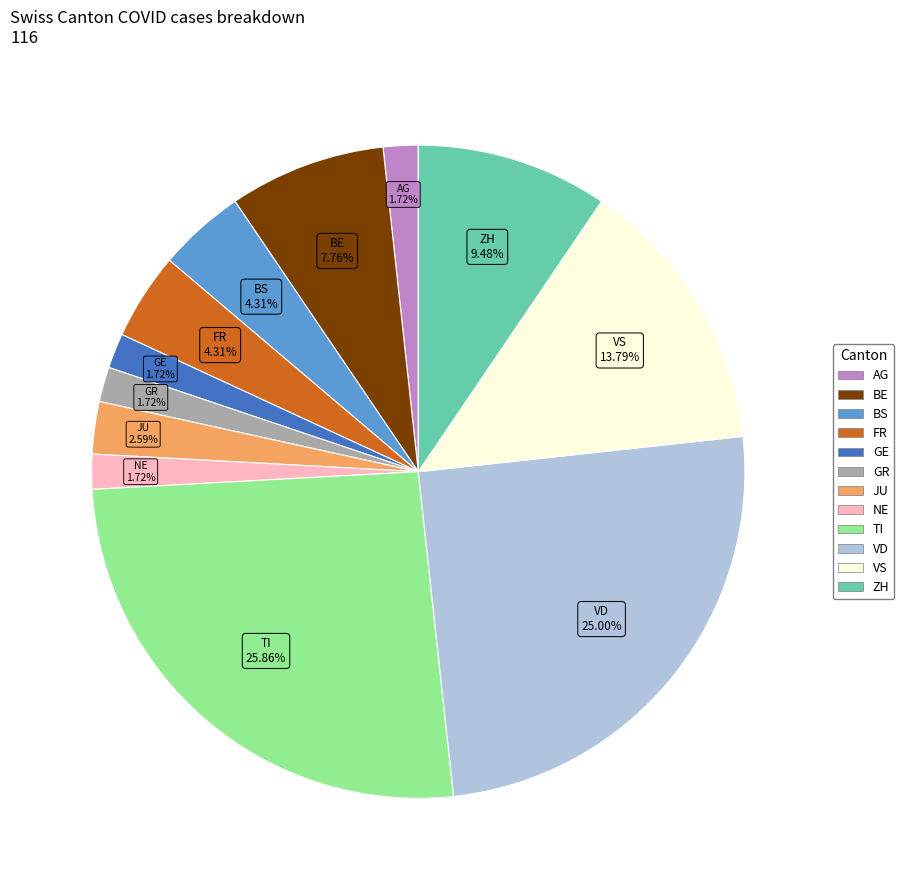

Does any single category account for the majority?

No